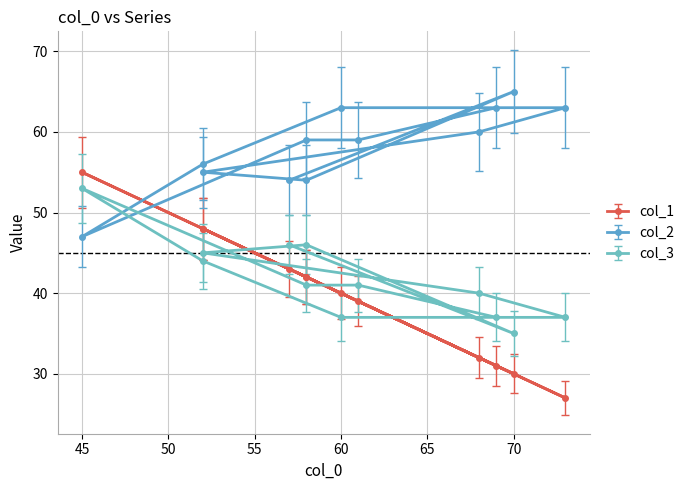

Which series has the largest total across all categories?

col_2